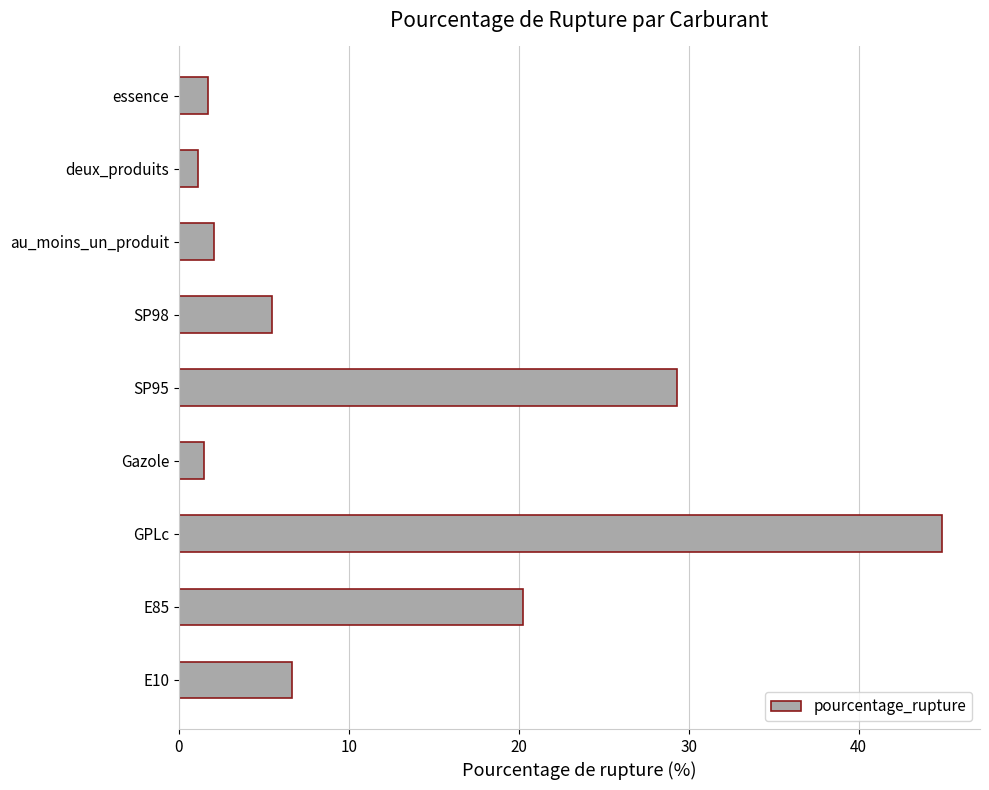

Is it true that the value at E10 is 6.6?

True